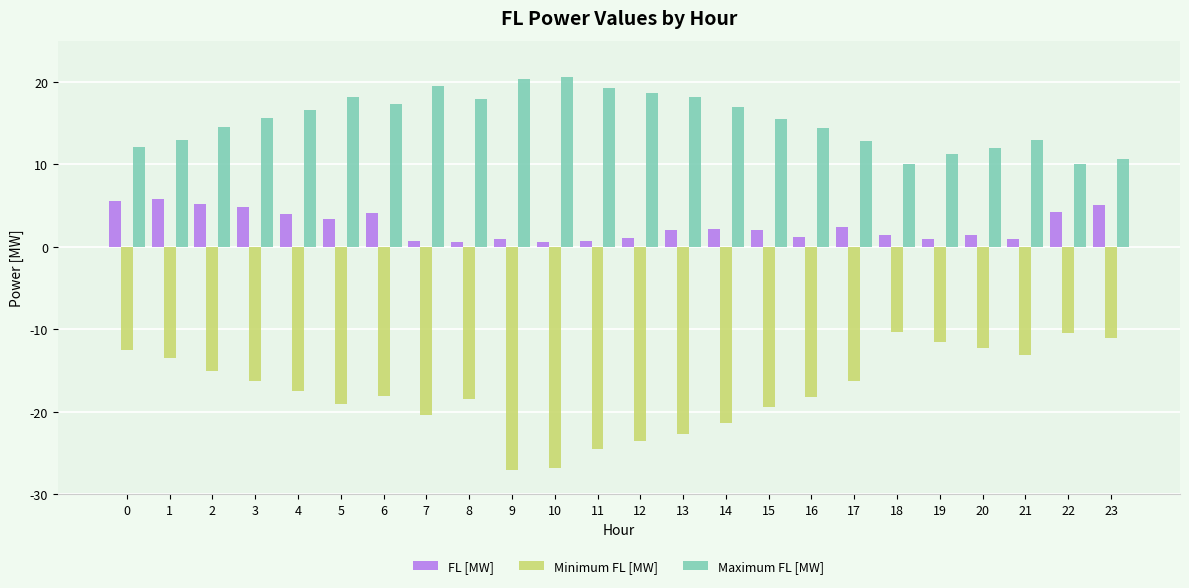

What is the difference between the FL [MW] values at 10 and 8?

0.1